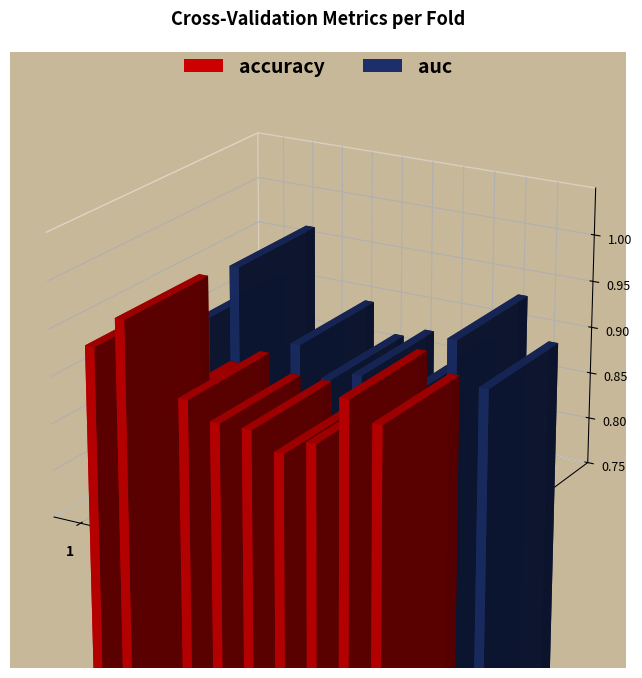

Is the value of accuracy at 4 greater than the value of auc at 3?

Yes